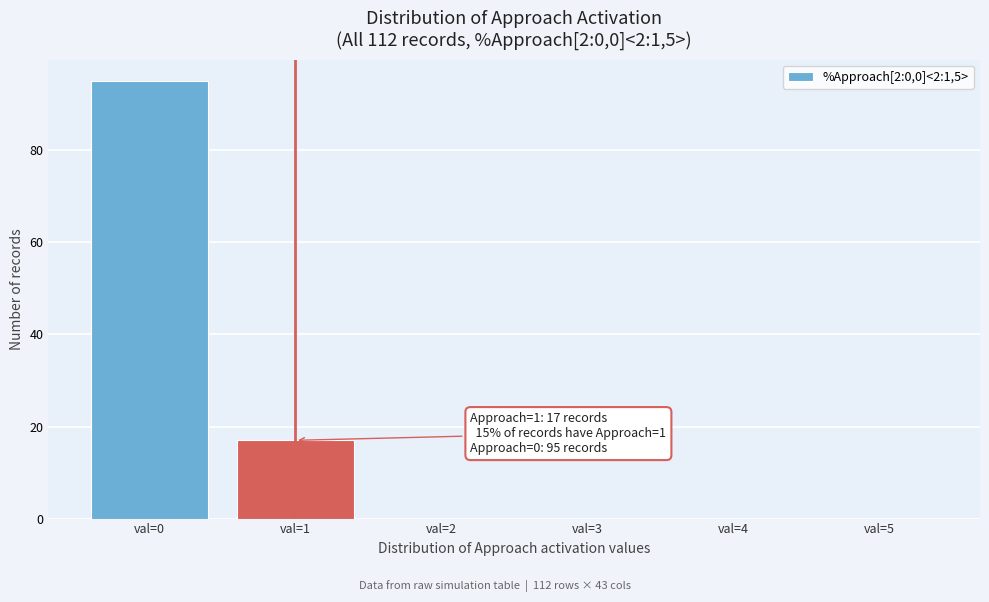

Reading left to right, transcribe all the data shown in this chart.

val=0=95	val=1=17	val=2=0	val=3=0	val=4=0	val=5=0